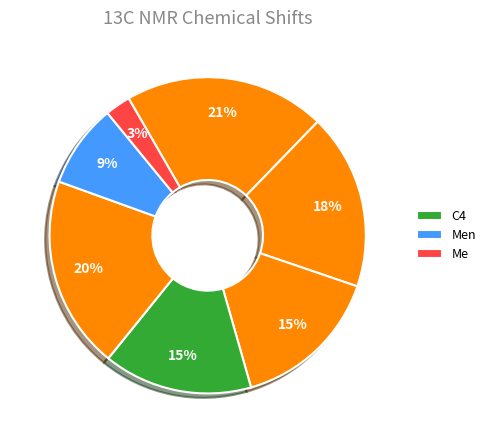

How many slices are in this pie chart?

7